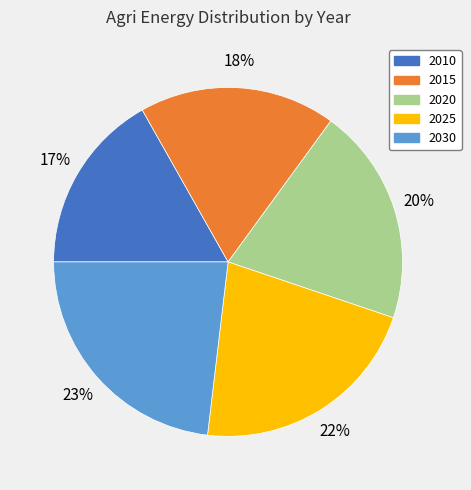

Combined, do 2030 and 2025 account for over 50%?

No